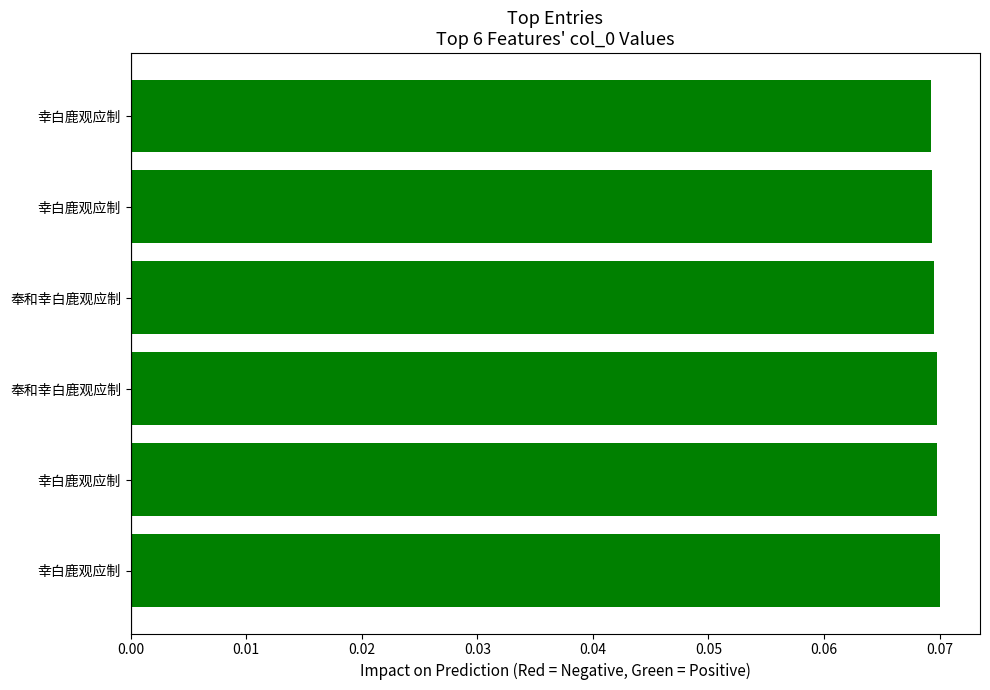

Count the number of categories in the chart.

6